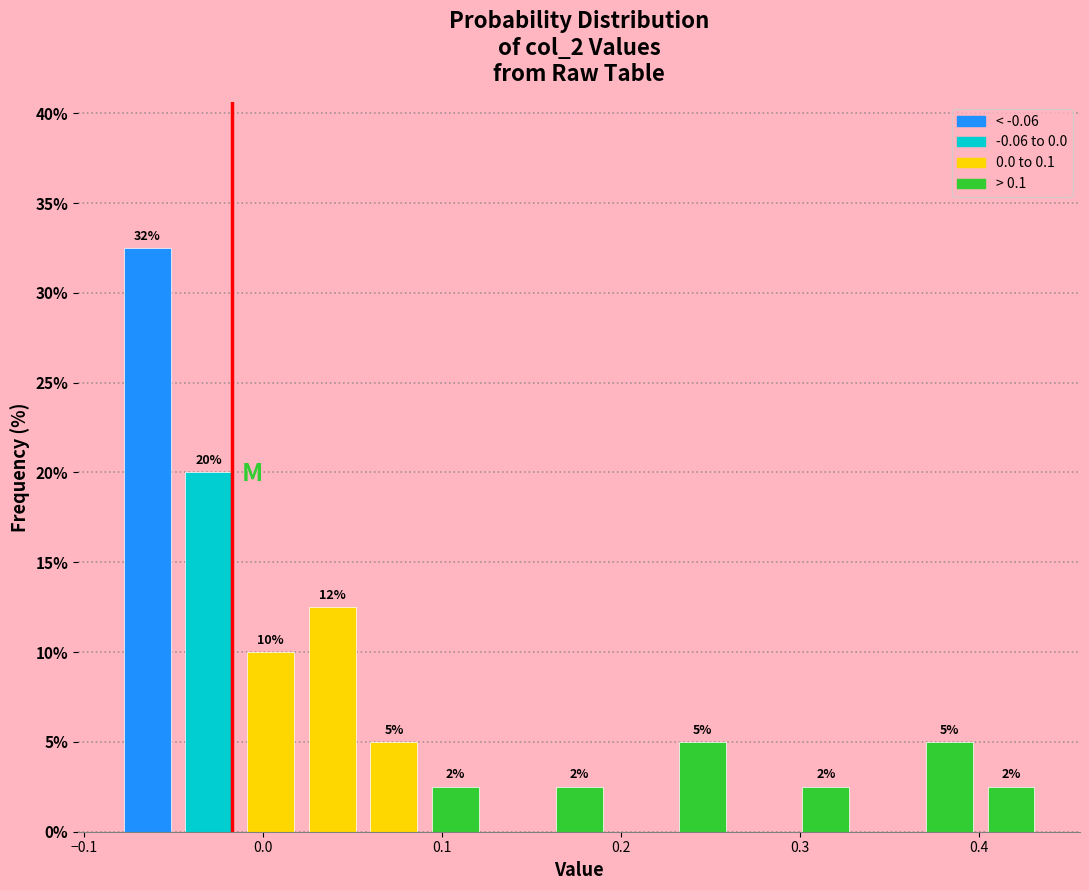

Read against the x-axis, roughly where is the centre of the tallest bar?

-0.06